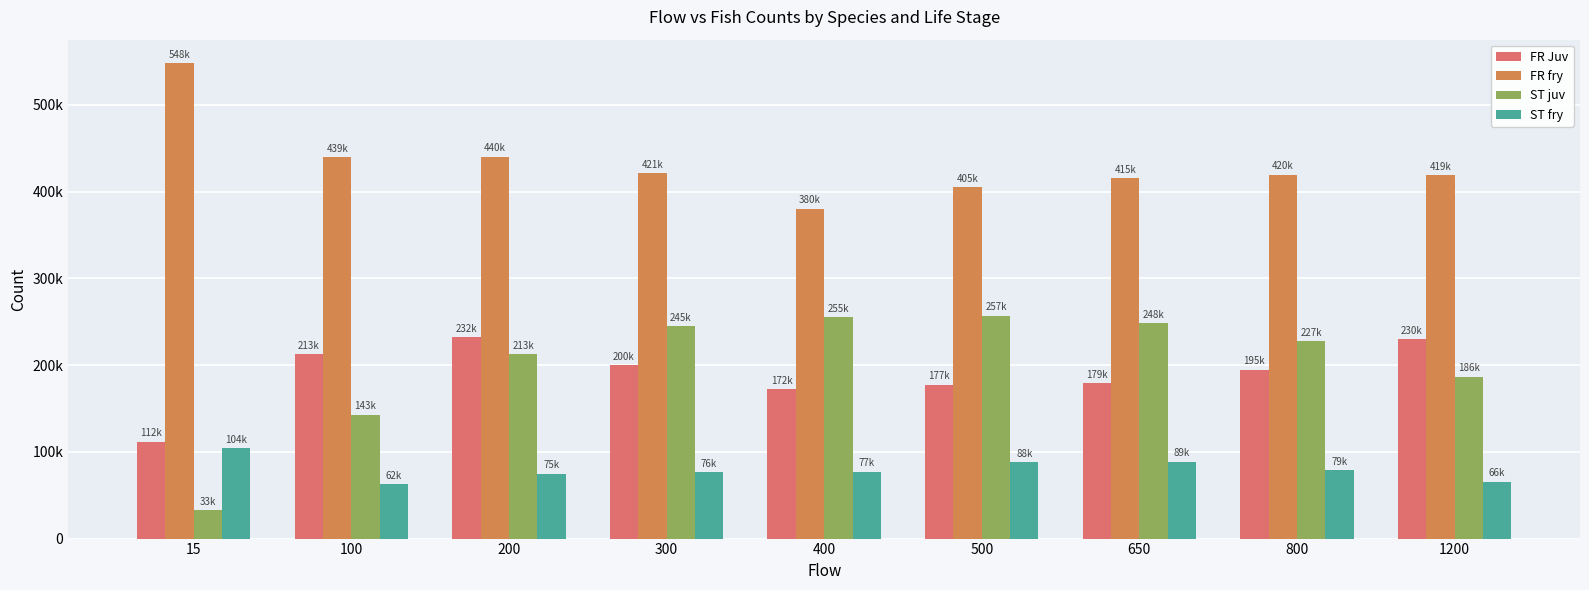

Rank the series at 400 from highest to lowest value.

FR fry, ST juv, FR Juv, ST fry